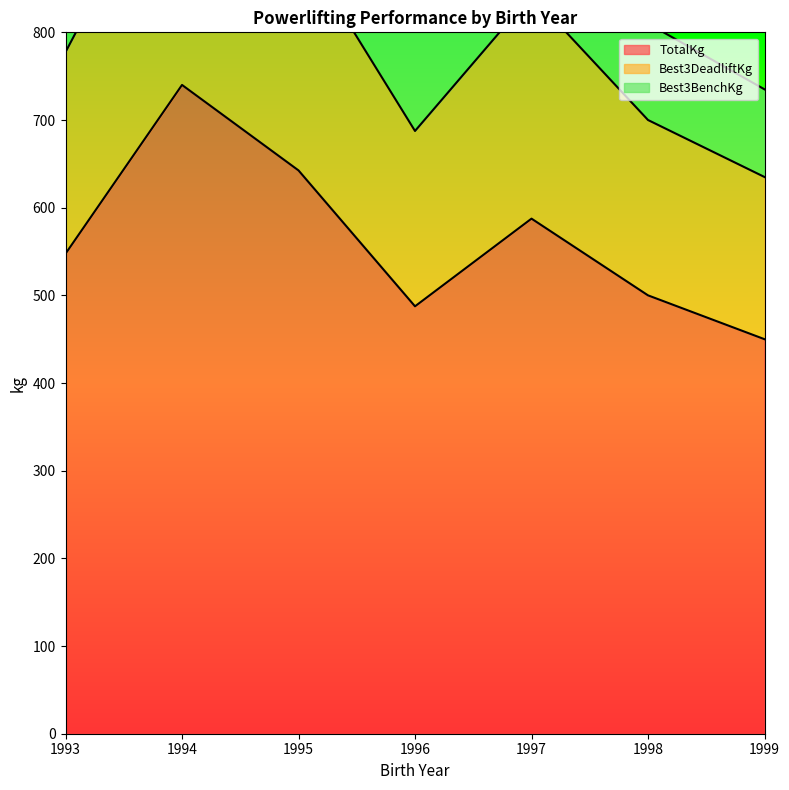

At which category does TotalKg reach its first local valley?

1996